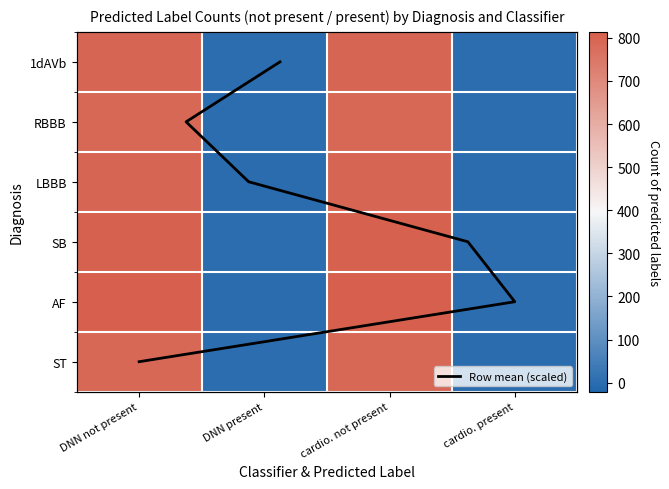

List the labels in order of RBBB value, smallest first.

DNN present, cardio. present, cardio. not present, DNN not present